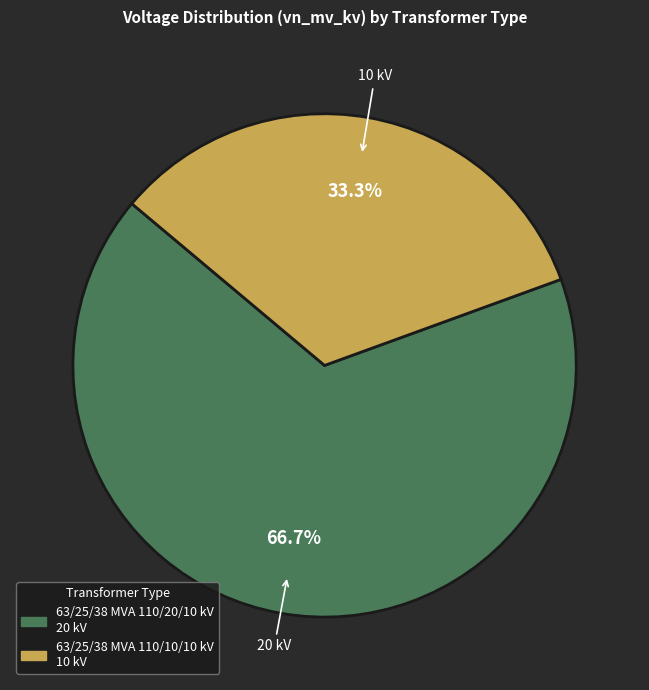

What is the ratio of the value at 63/25/38 MVA 110/20/10 kV to the value at 63/25/38 MVA 110/10/10 kV?

2.0